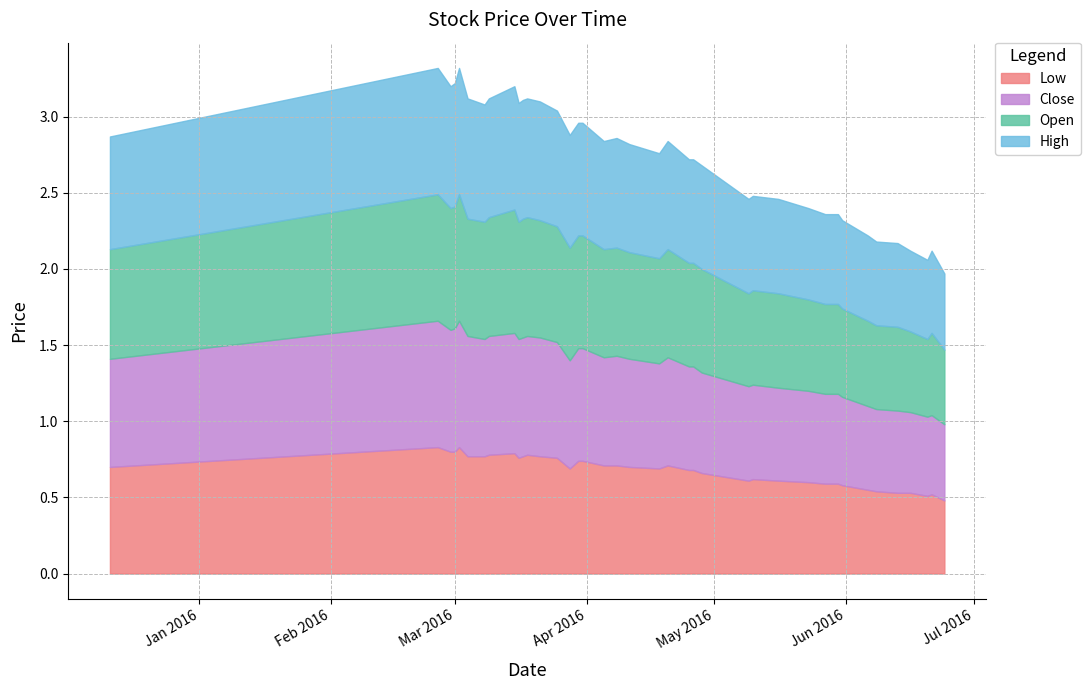

How many lines are shown in the chart?

4